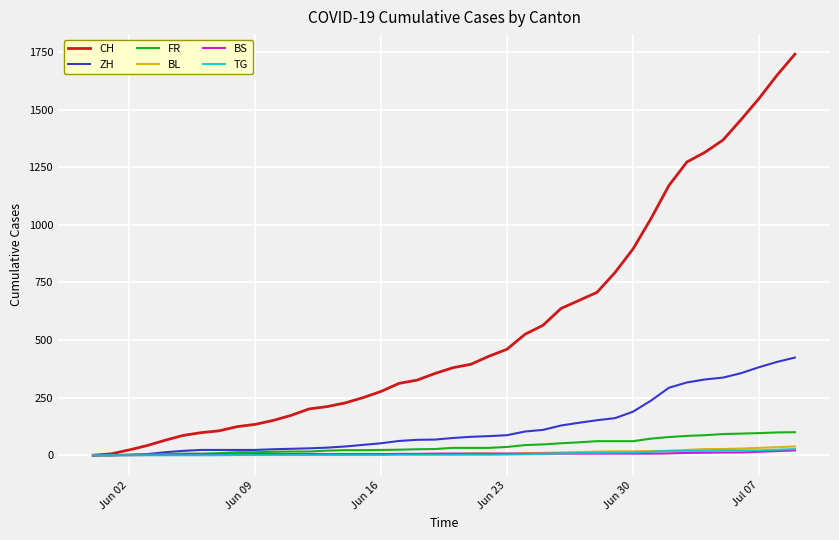

Which series has the largest total across all categories?

CH